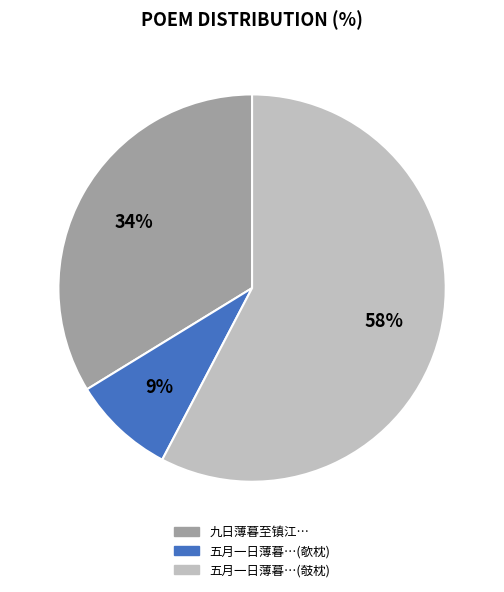

Is it true that 九日薄暮至镇江… is 41% of the pie?

False